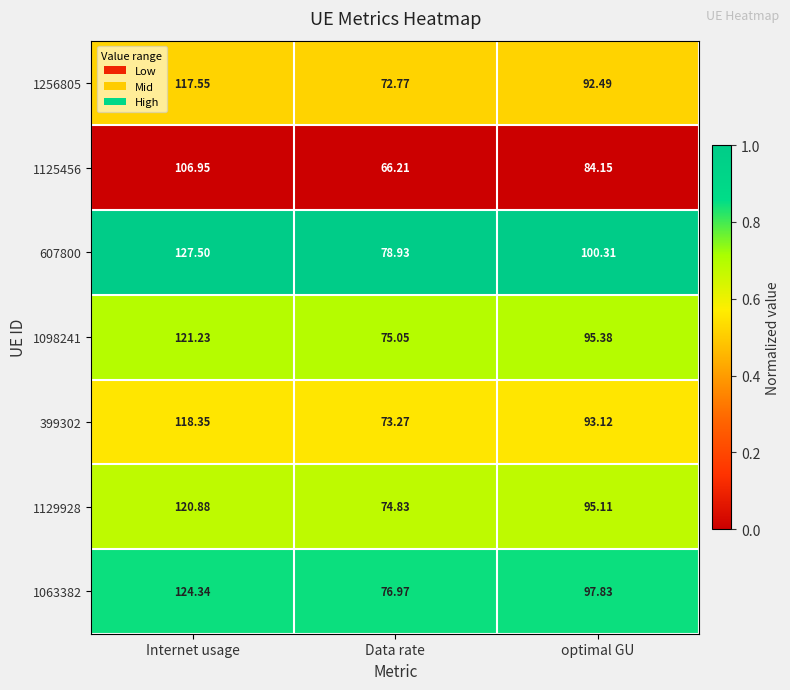

Which series changed the most between Internet usage and optimal GU?

607800